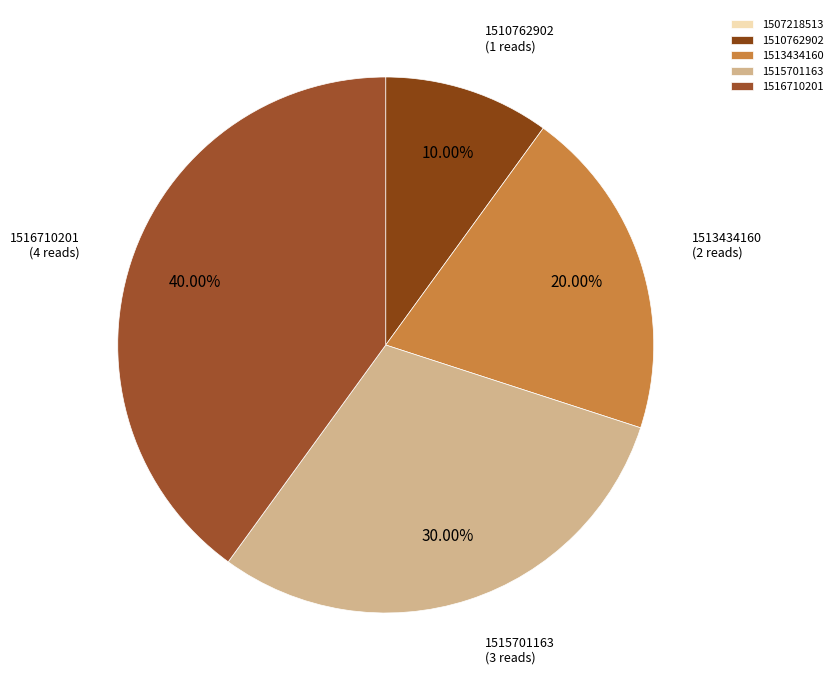

Do 1510762902 and 1507218513 together represent more than half of the pie?

No